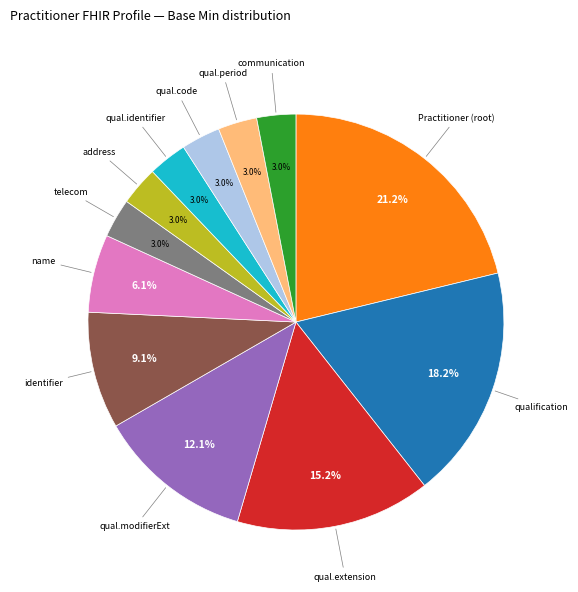

Is there a majority slice in this chart?

No